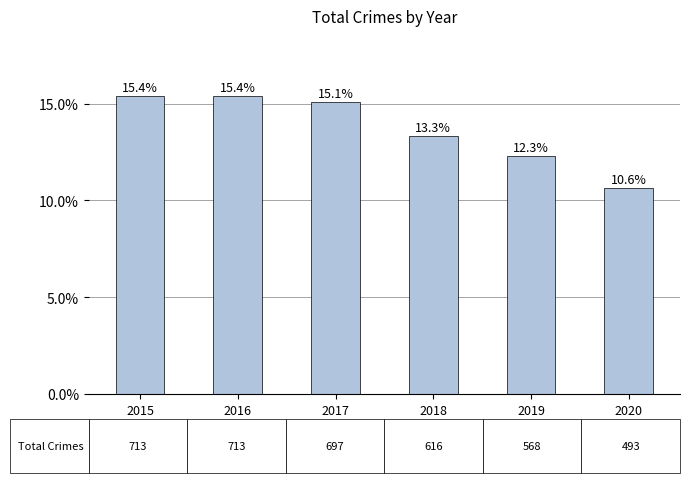

Is it true that the value at 2017 is 15.1?

True